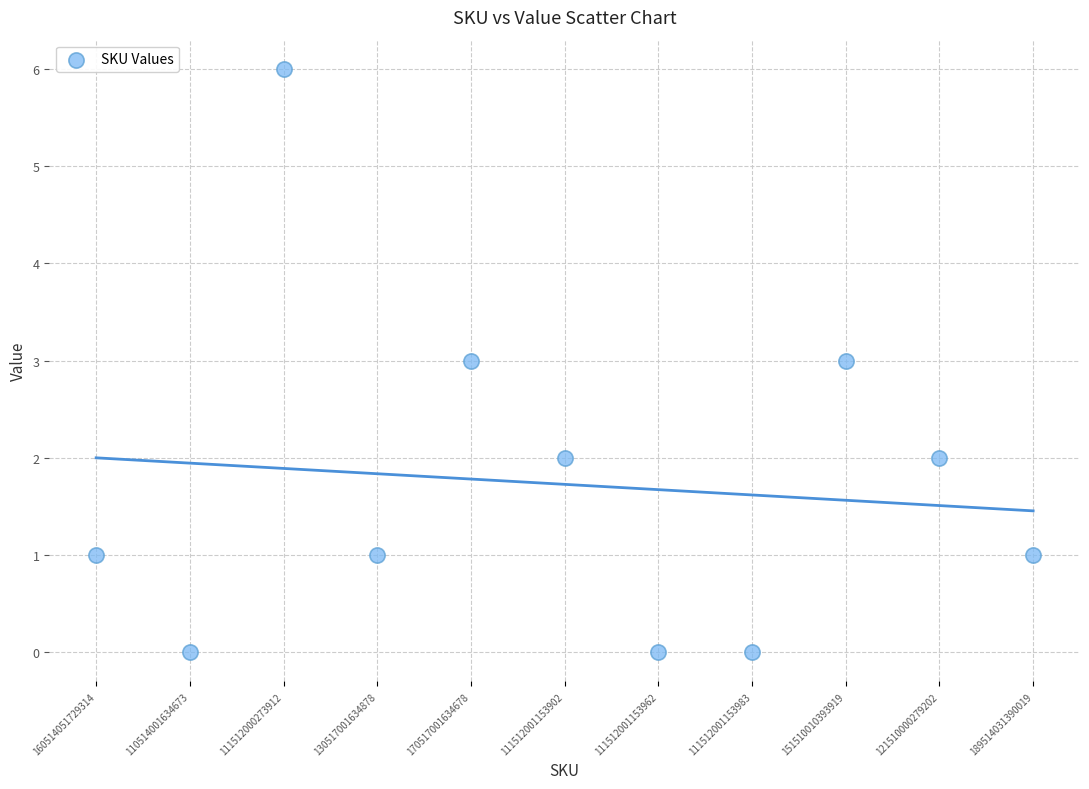

What is the range of Y values (max minus min)?

6